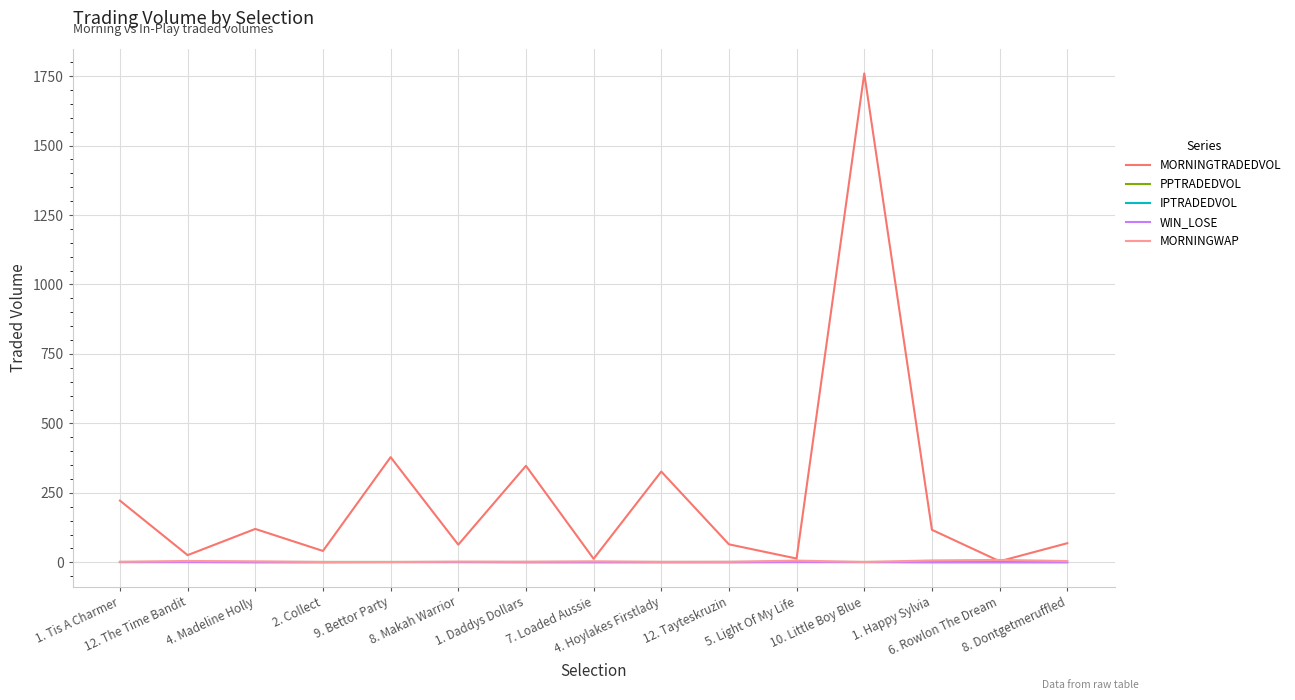

Which series changed the most between 7. Loaded Aussie and 6. Rowlon The Dream?

MORNINGTRADEDVOL